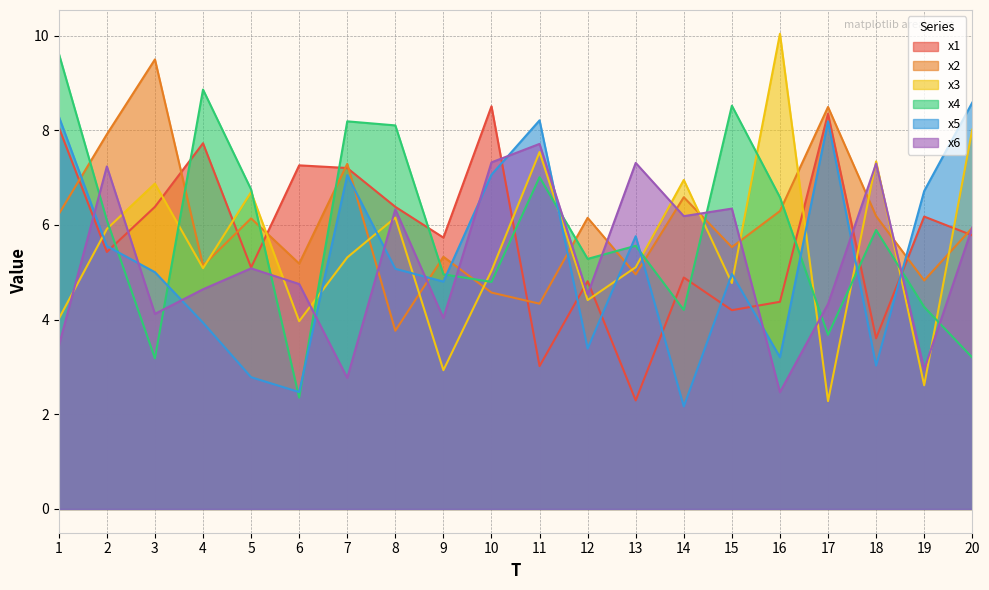

What is the sum of the x1 values at 15 and 20?

10.0